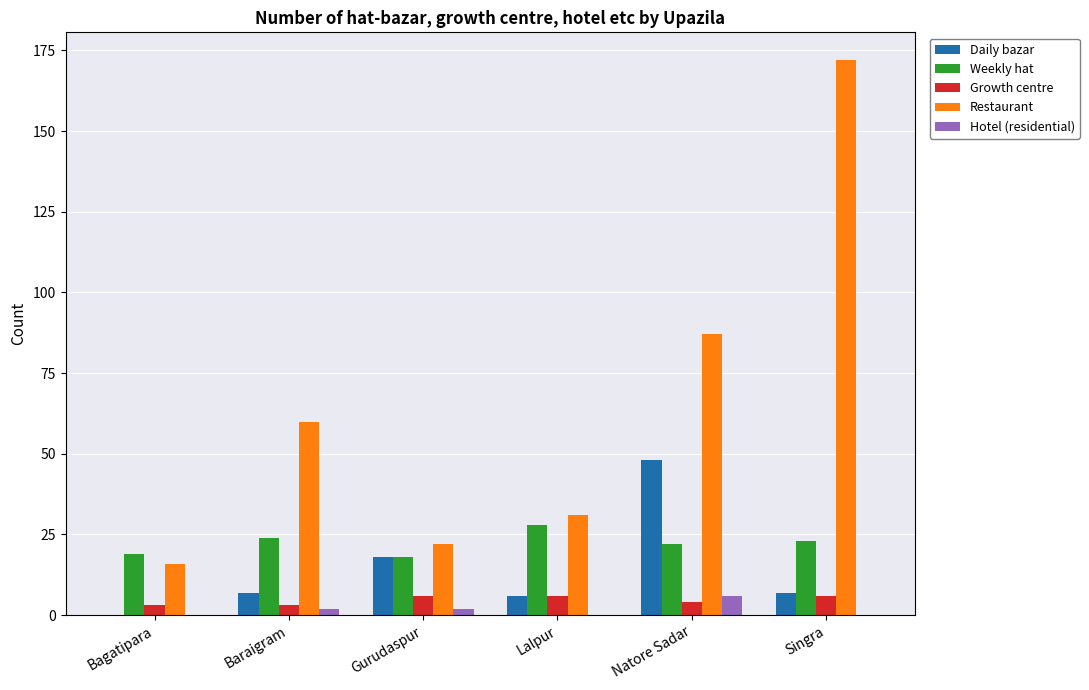

How many data points does each series have?

6